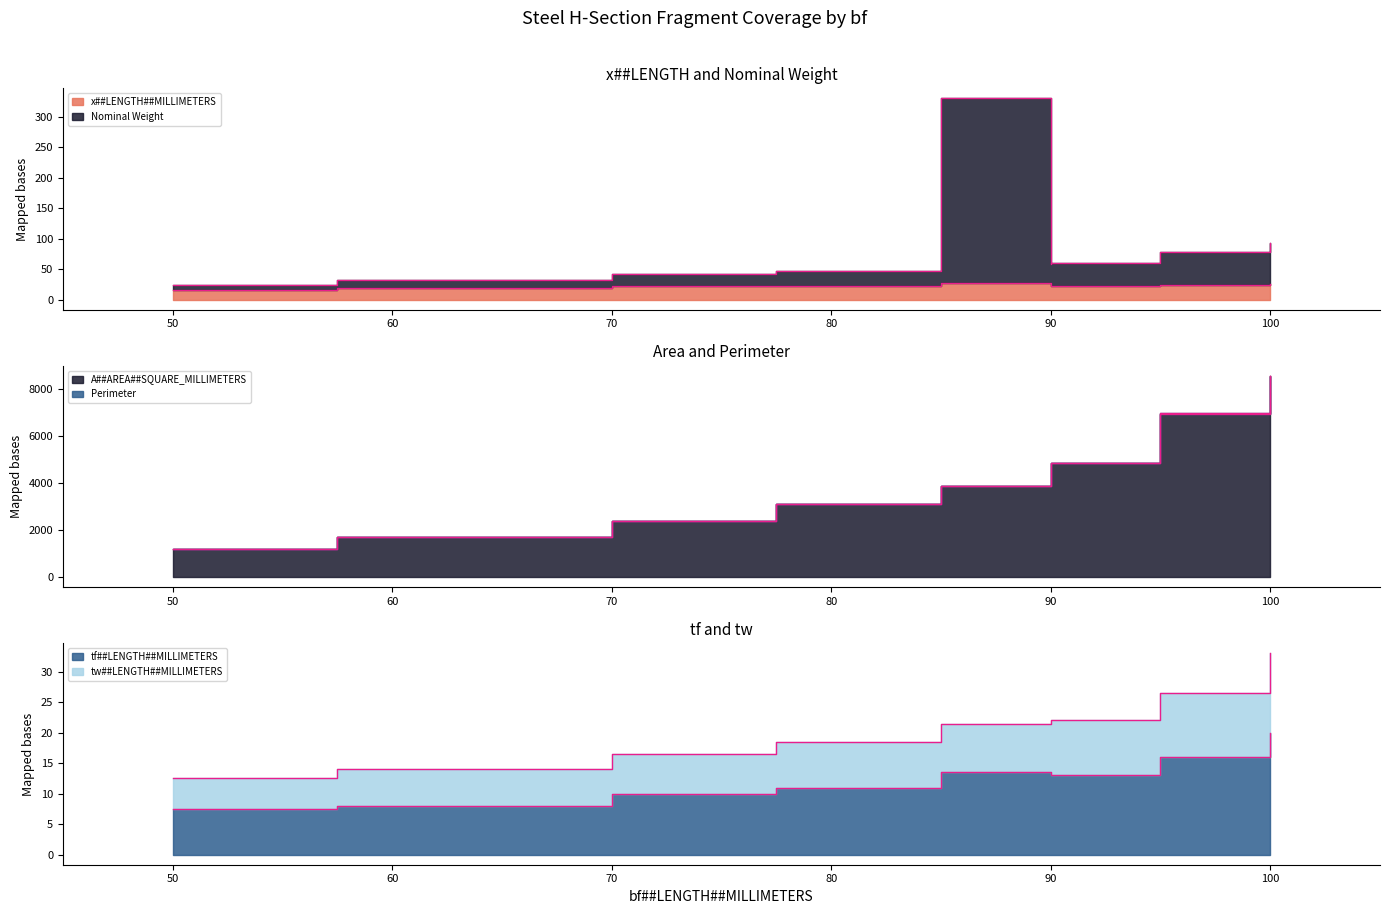

Reading right to left, list all the values displayed in this chart.

x##LENGTH##MILLIMETERS: 25.4	24.1	22.2	24.0	27.4	22.1	22.8	19.0	15.4
Nominal Weight: 92.6	78.6	60.3	58.6	330.4	46.7	41.4	32.4	24.8
A##AREA##SQUARE_MILLIMETERS: 8571.0	6969.0	4857.0	4407.0	3865.0	3133.0	2371.0	1711.0	1192.0
tf##LENGTH##MILLIMETERS: 20.0	16.0	13.0	13.0	13.5	11.0	10.0	8.0	7.5
tw##LENGTH##MILLIMETERS: 33.0	26.5	22.0	22.0	21.5	18.5	16.5	14.0	12.5